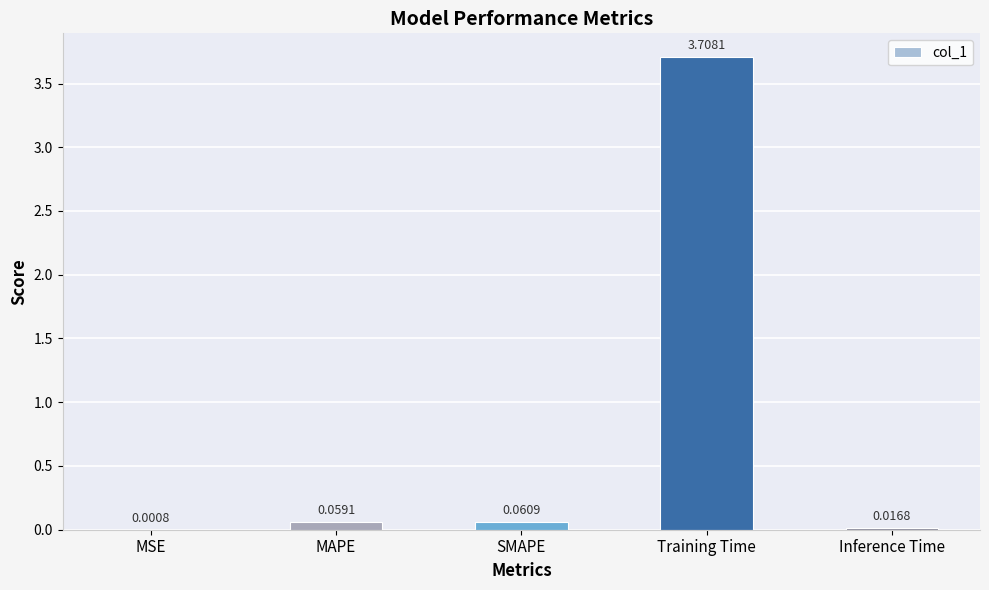

What is the sum of the values at MAPE and Training Time?

3.8